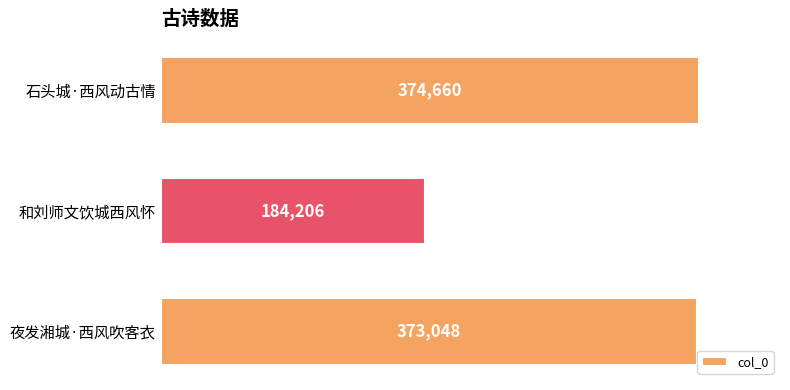

What is the sum of all values?

931914